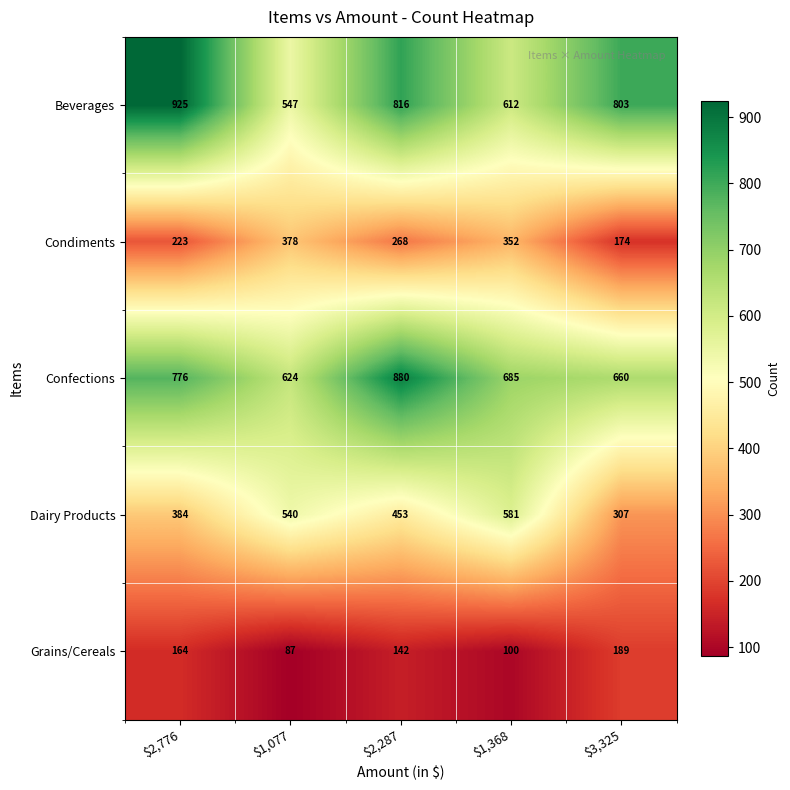

Reading left to right, extract all data points from this chart.

Beverages: 925	547	816	612	803
Condiments: 223	378	268	352	174
Confections: 776	624	880	685	660
Dairy Products: 384	540	453	581	307
Grains/Cereals: 164	87	142	100	189